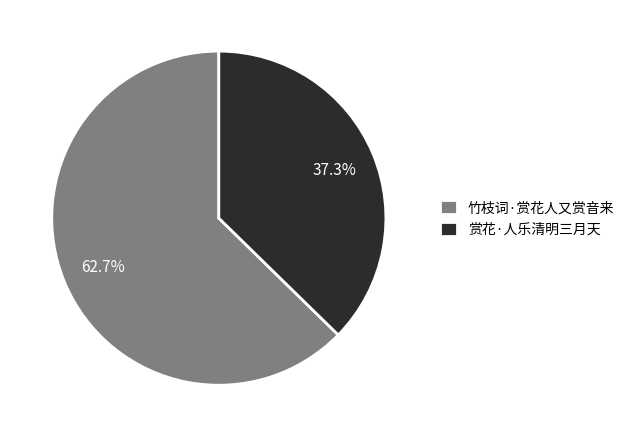

What is the ratio of the value at 竹枝词·赏花人又赏音来 to the value at 赏花·人乐清明三月天?

1.7